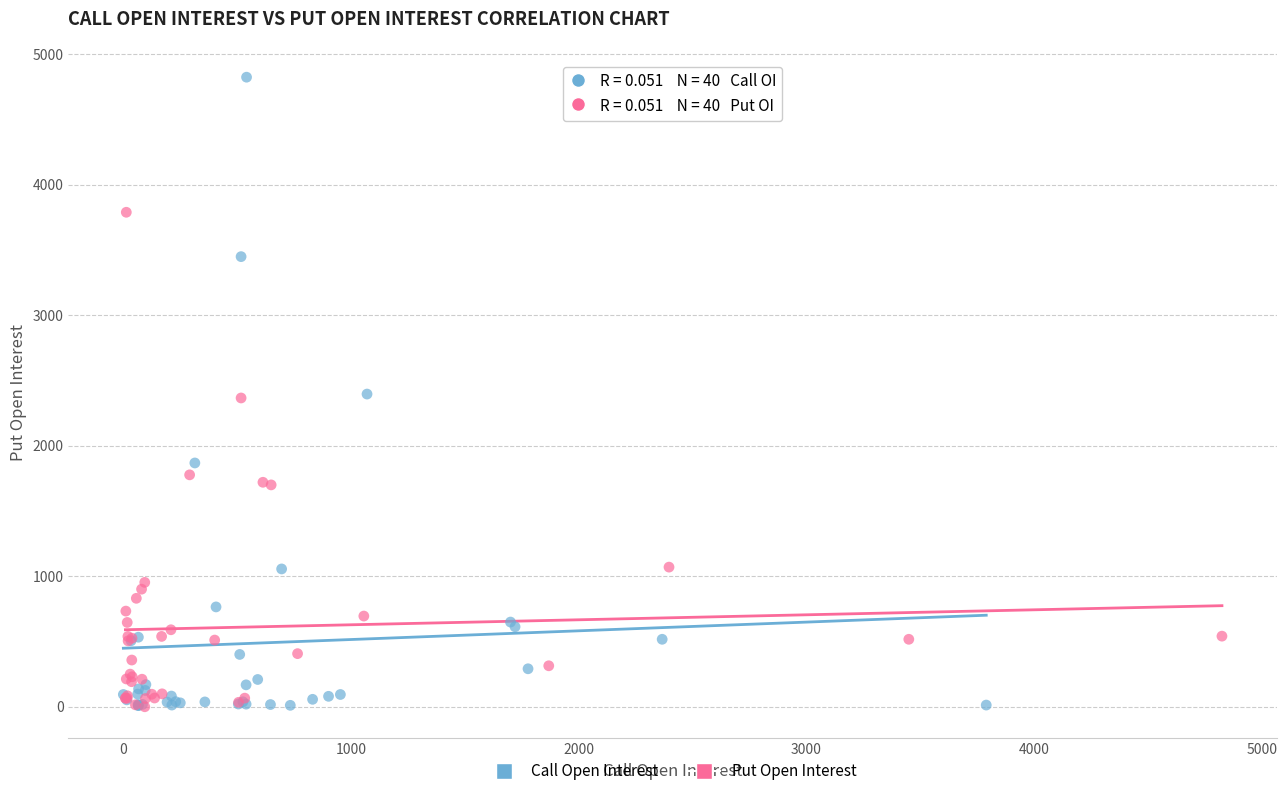

Which series has the largest Y range (max minus min)?

Call Open Interest